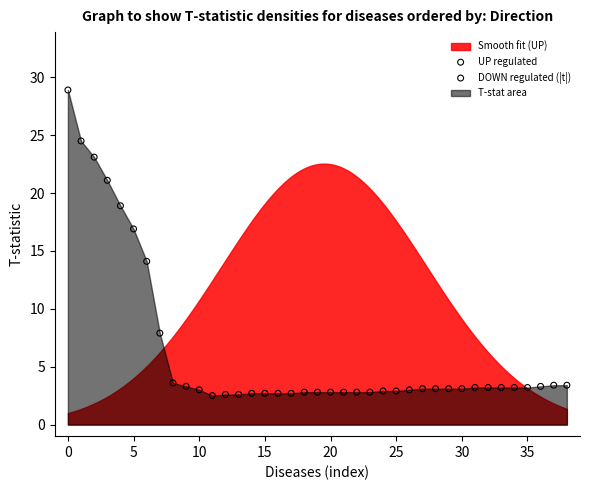

Which series has the widest spread of Y values?

UP regulated